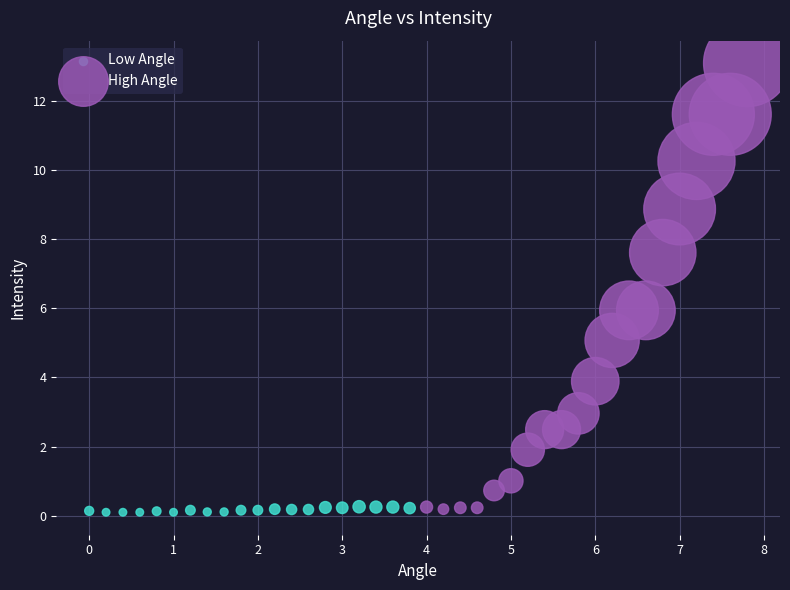

What are all the series names shown in the legend?

Low Angle, High Angle